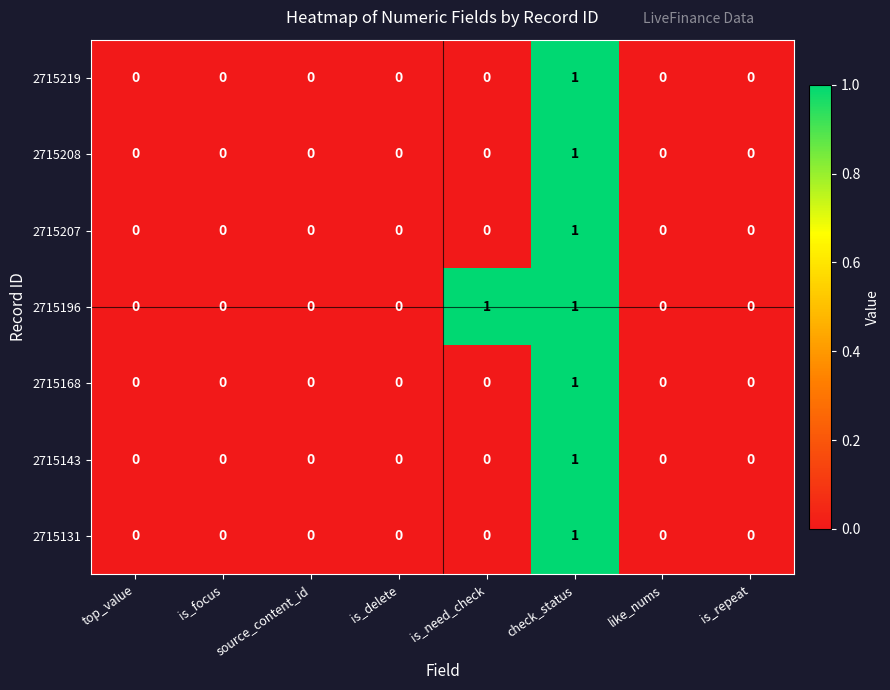

How many values in the 2715143 series exceed 0?

1